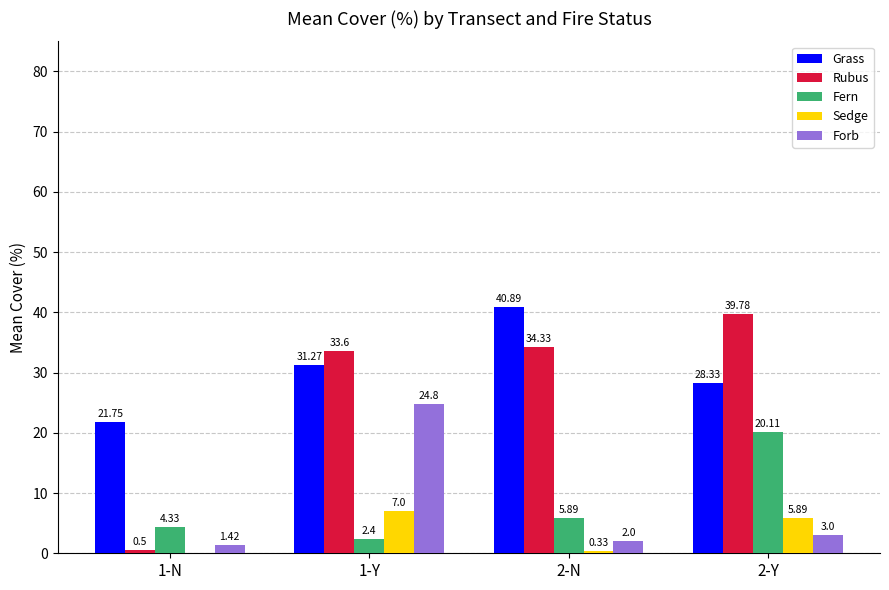

What is the total value across all series at 2-N?

83.4